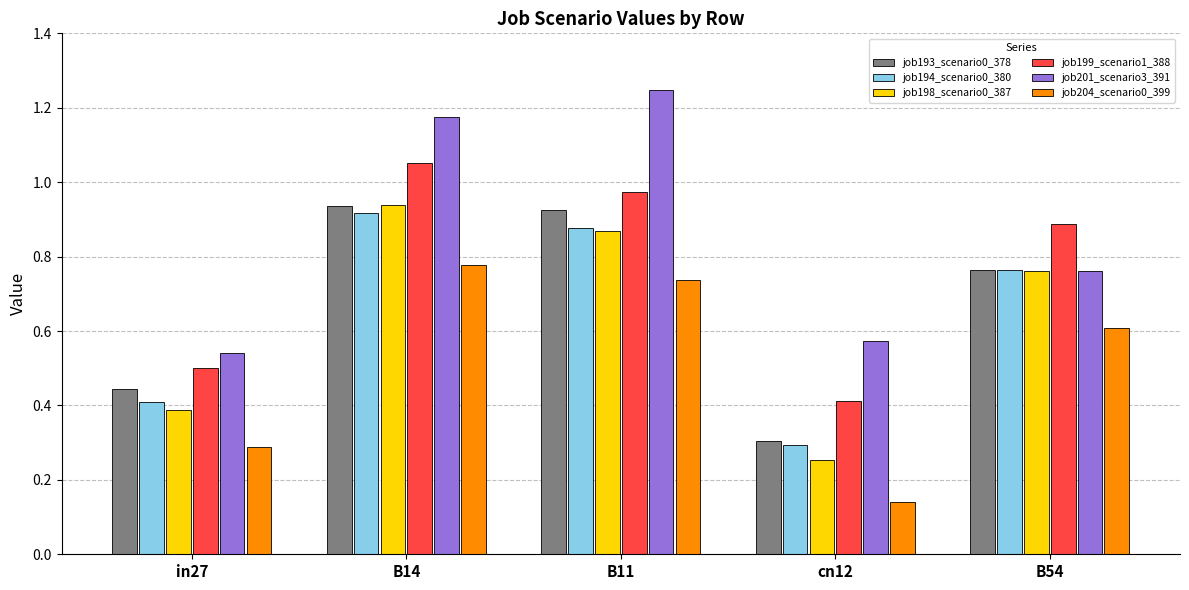

What is the label of the 5th bar from the right?

in27